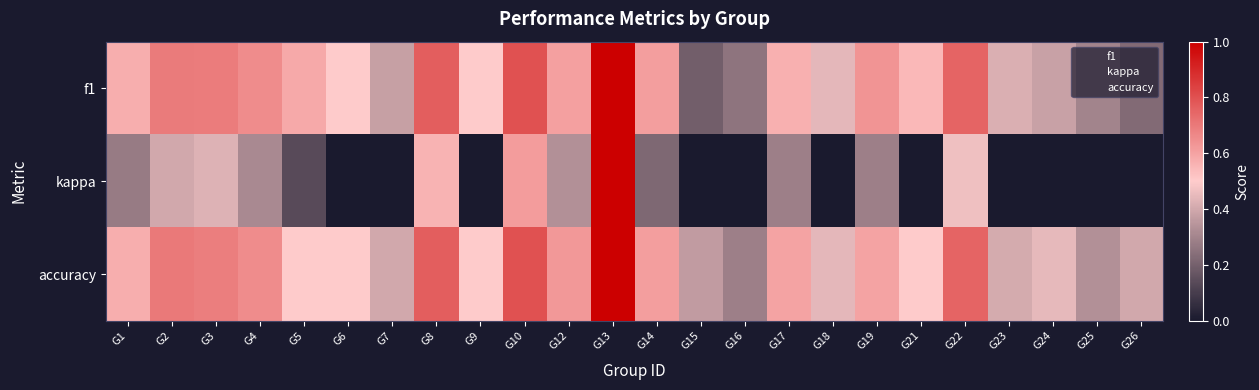

Which series changed the most between G1 and G8?

kappa